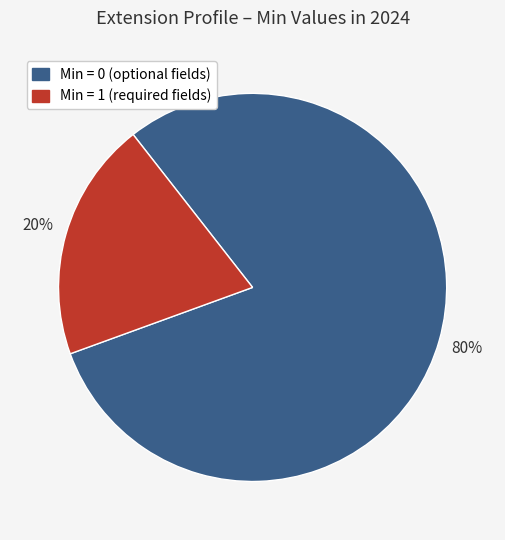

To the nearest percent, what is the difference between the largest and smallest slice percentages?

60%